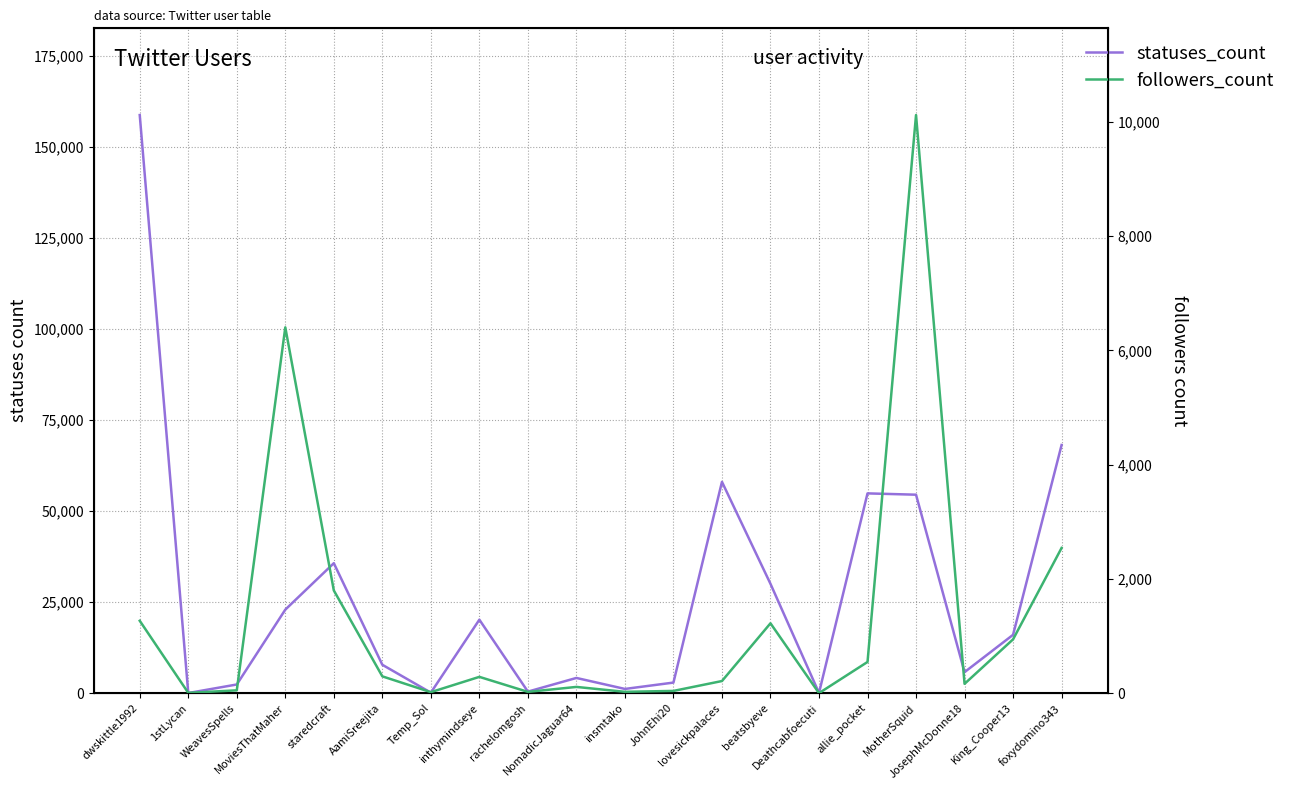

What are all the series names shown in the legend?

statuses_count, followers_count